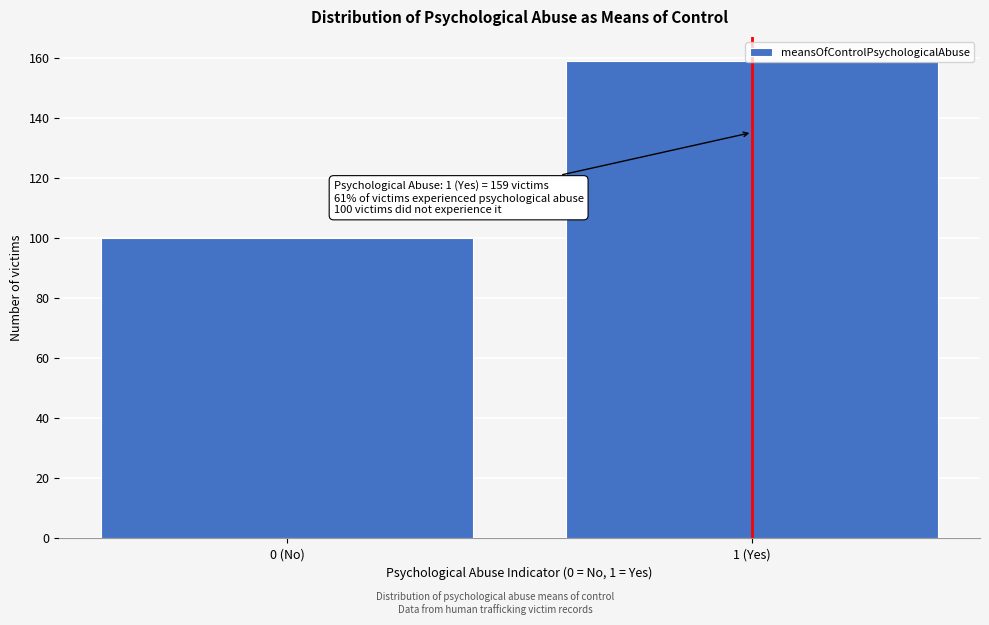

The value at 1 (Yes) is 261. True or false?

False